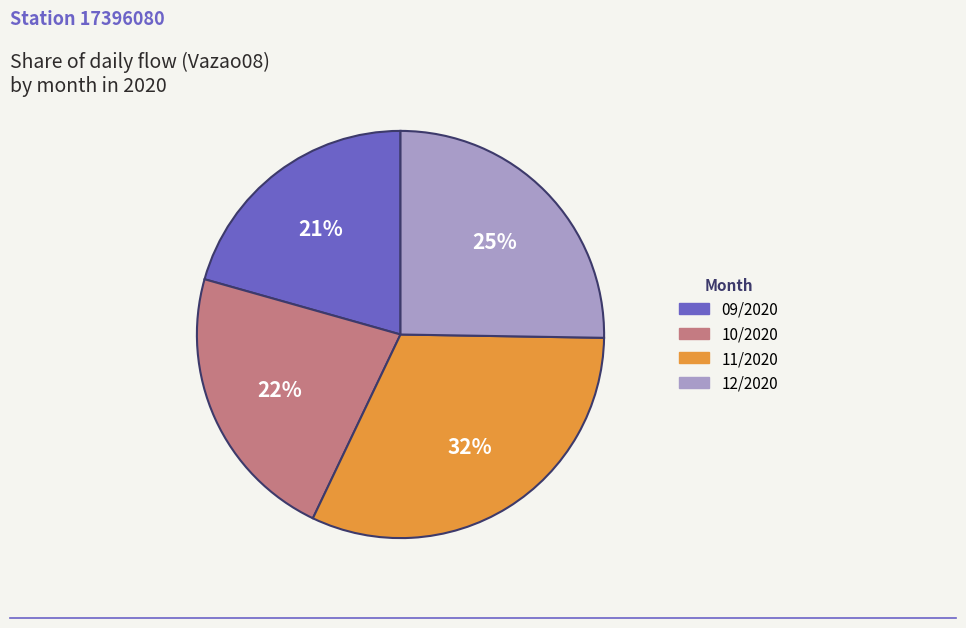

True or false: 11/2020 accounts for 32% of the total.

True